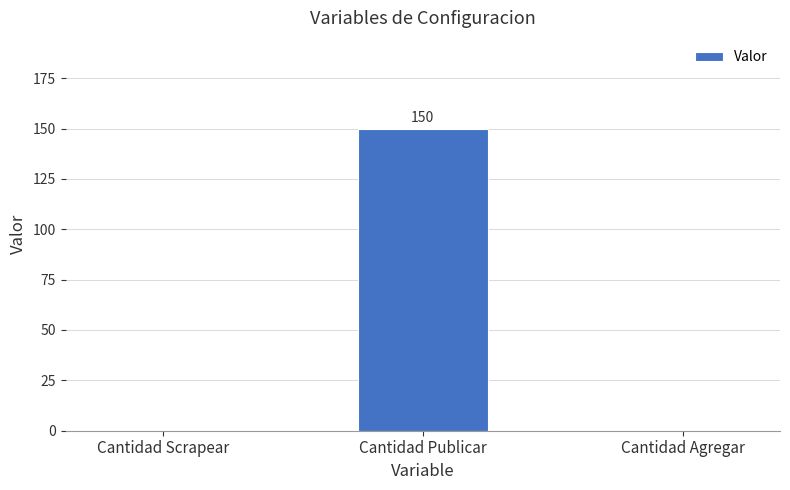

What is the sum of the values at Cantidad Agregar and Cantidad Publicar?

150